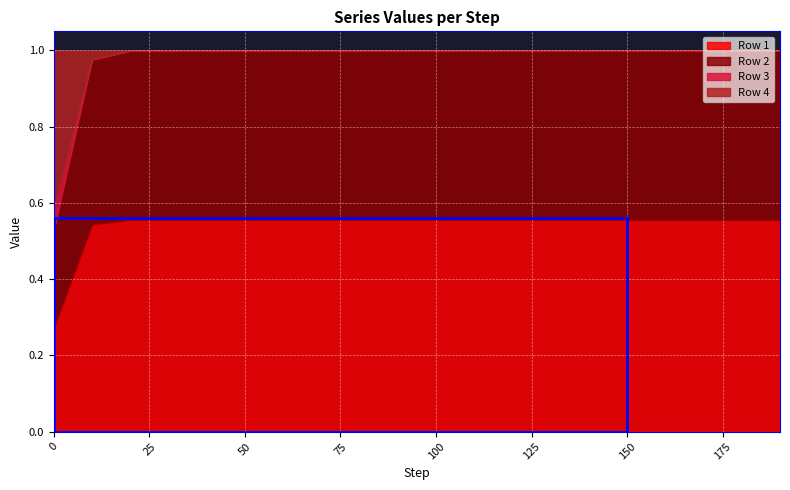

What is the value of the Row 2 point at the 6th from the left?

0.4